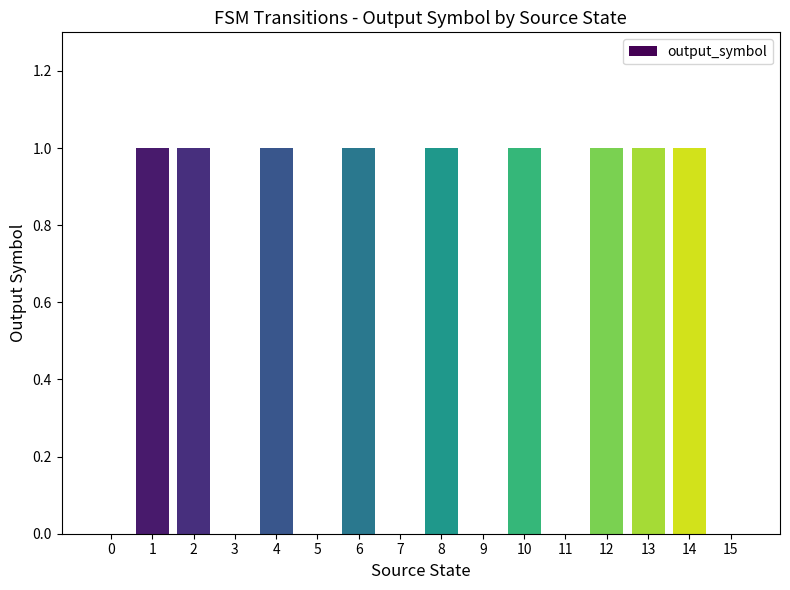

Reading right to left, what are all the values shown in this chart?

0	1	1	1	0	1	0	1	0	1	0	1	0	1	1	0